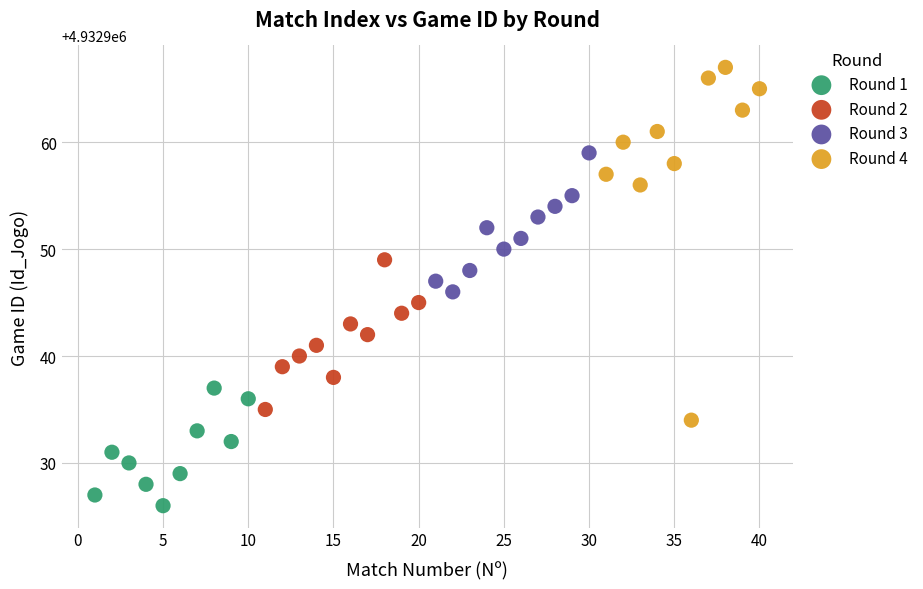

What are all the series names shown in the legend?

Round 1, Round 2, Round 3, Round 4